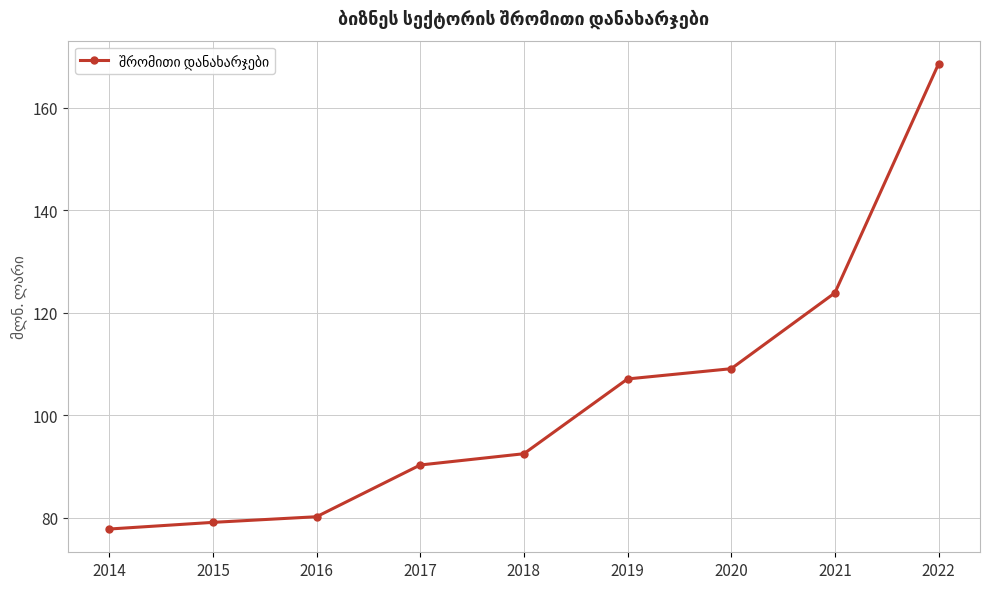

Which category has the lowest value across all series?

2014